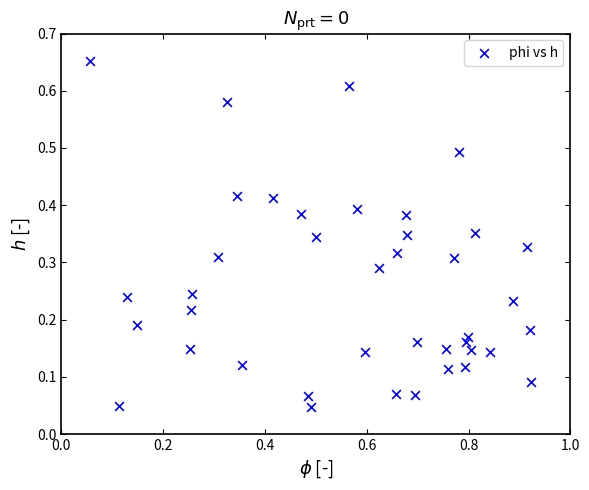

What is the range of X values (max minus min)?

0.9